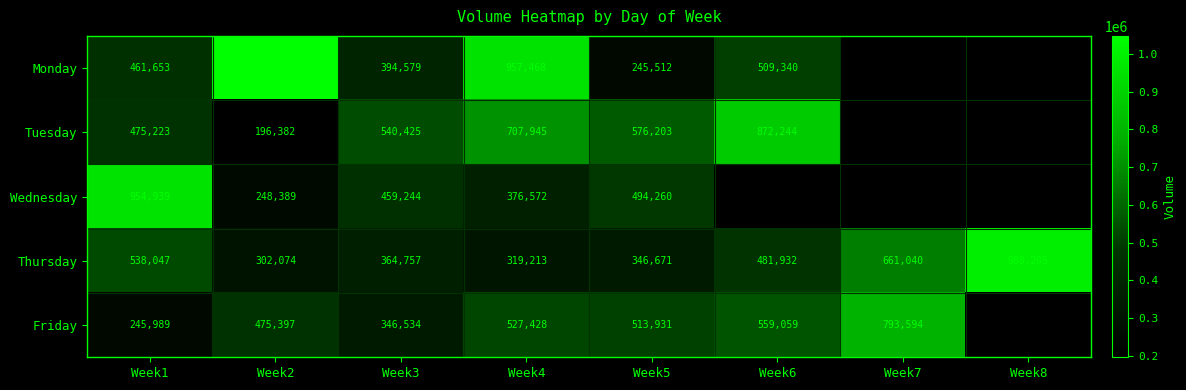

Between Week2 and Week3, which series saw the biggest shift?

Monday